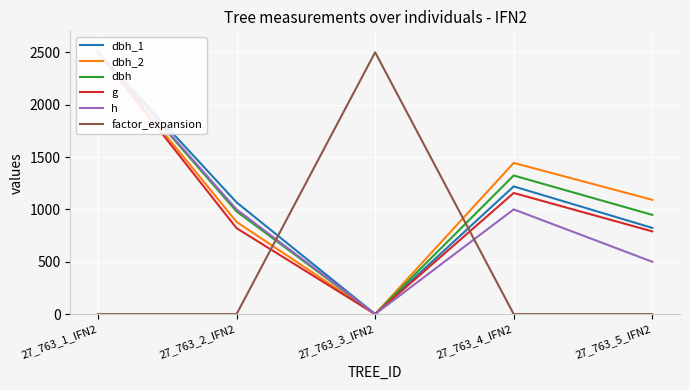

Is it true that h equals 500.0 at 27_763_5_IFN2?

True